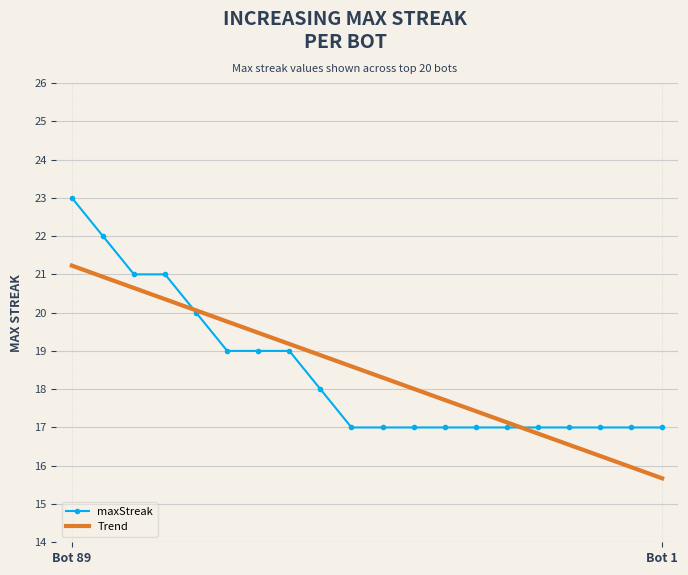

Rank the series by their maximum value, from highest to lowest.

maxStreak, Trend